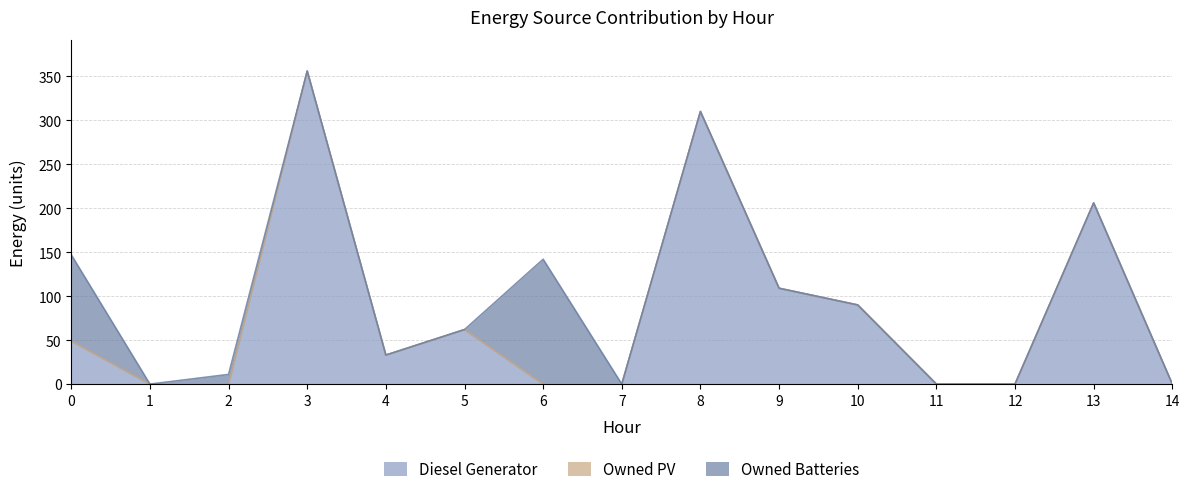

What are all the series names shown in the legend?

Diesel Generator, Owned PV, Owned Batteries